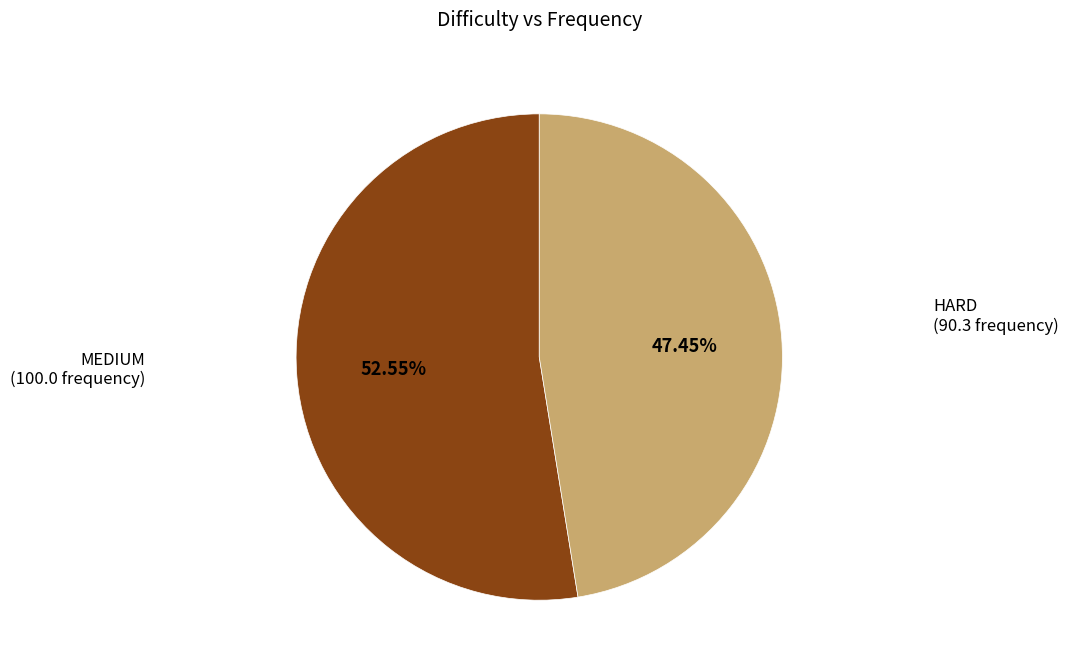

Combined, do HARD and MEDIUM account for over 50%?

Yes